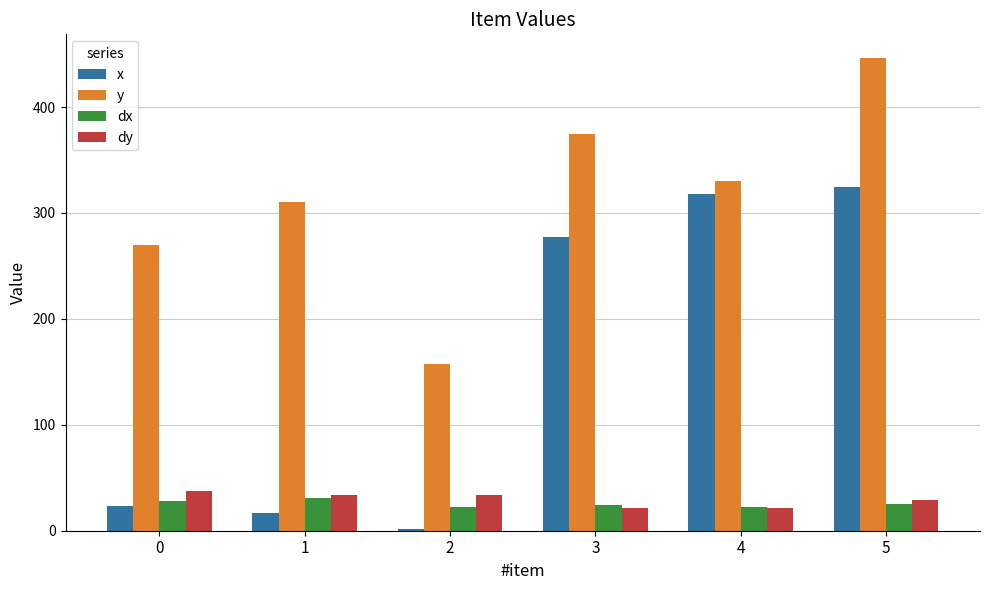

How many data points in dx are less than 25?

3